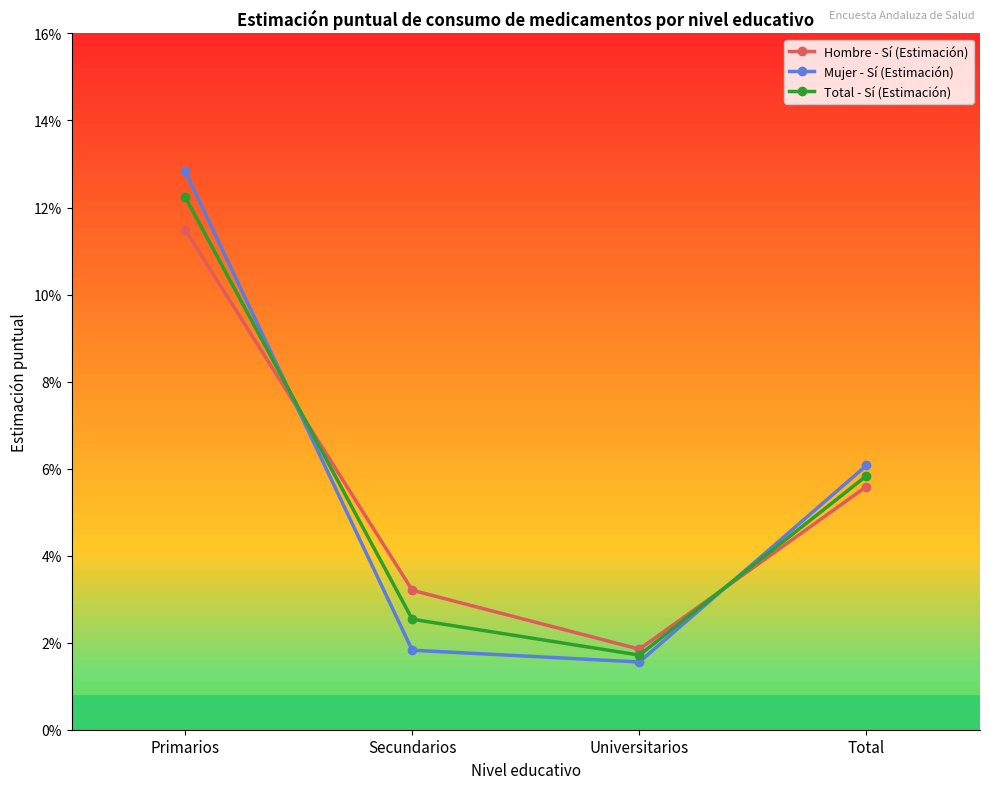

List the series in order of their overall mean, highest first.

Total - Sí (Estimación), Mujer - Sí (Estimación), Hombre - Sí (Estimación)